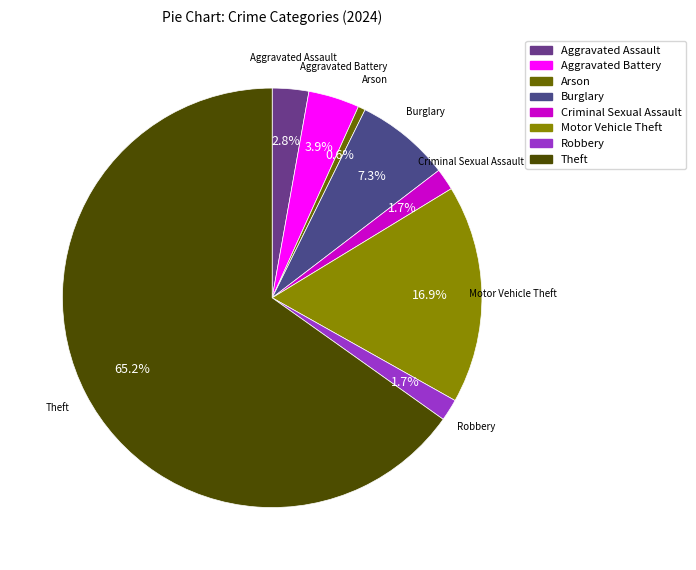

Which category accounts for the majority?

Theft